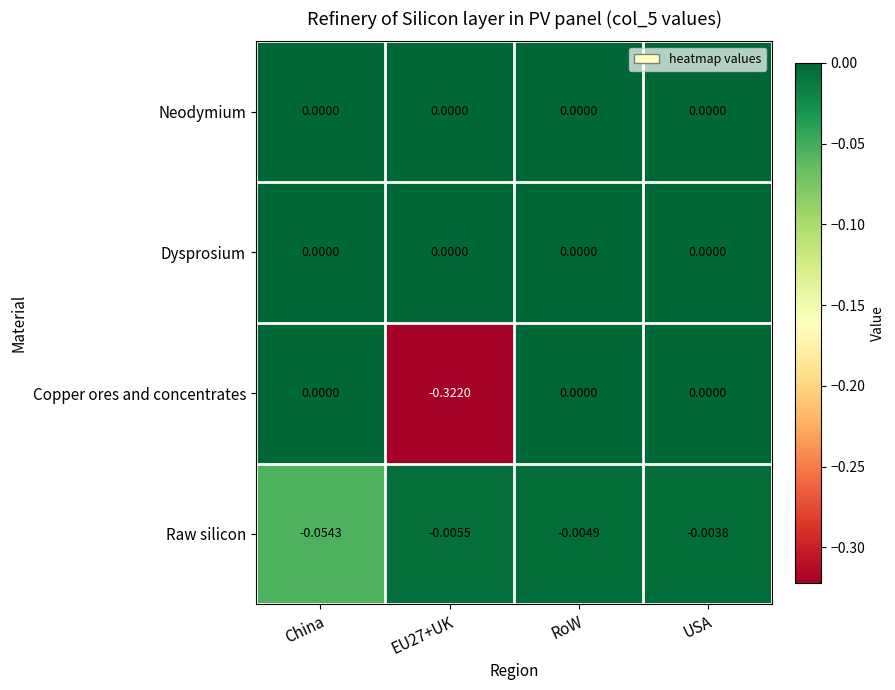

At which category is the sum across all series the highest?

USA